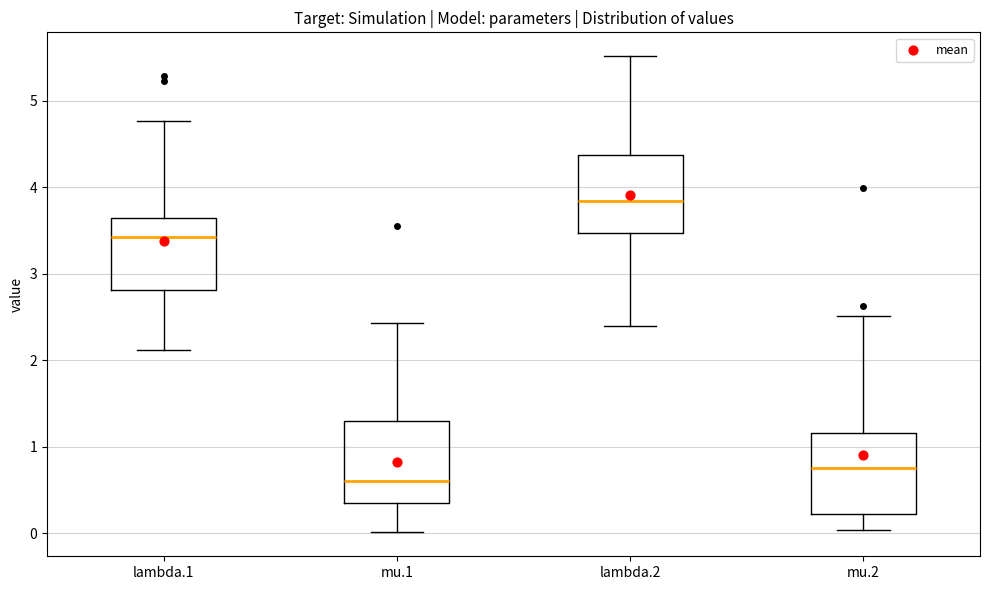

Where is the upper edge of the box for lambda.2 on the y-axis? The values are not printed on the chart, so give them approximately, as read against the axis.

4.4